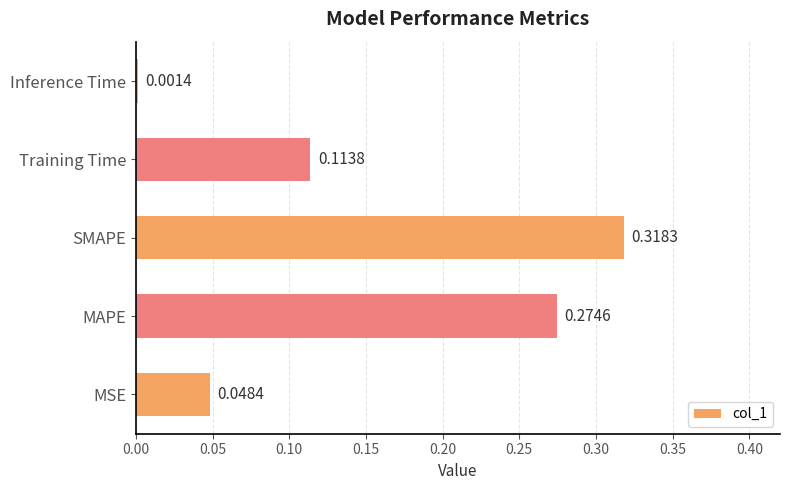

What is the sum of all values?

0.8